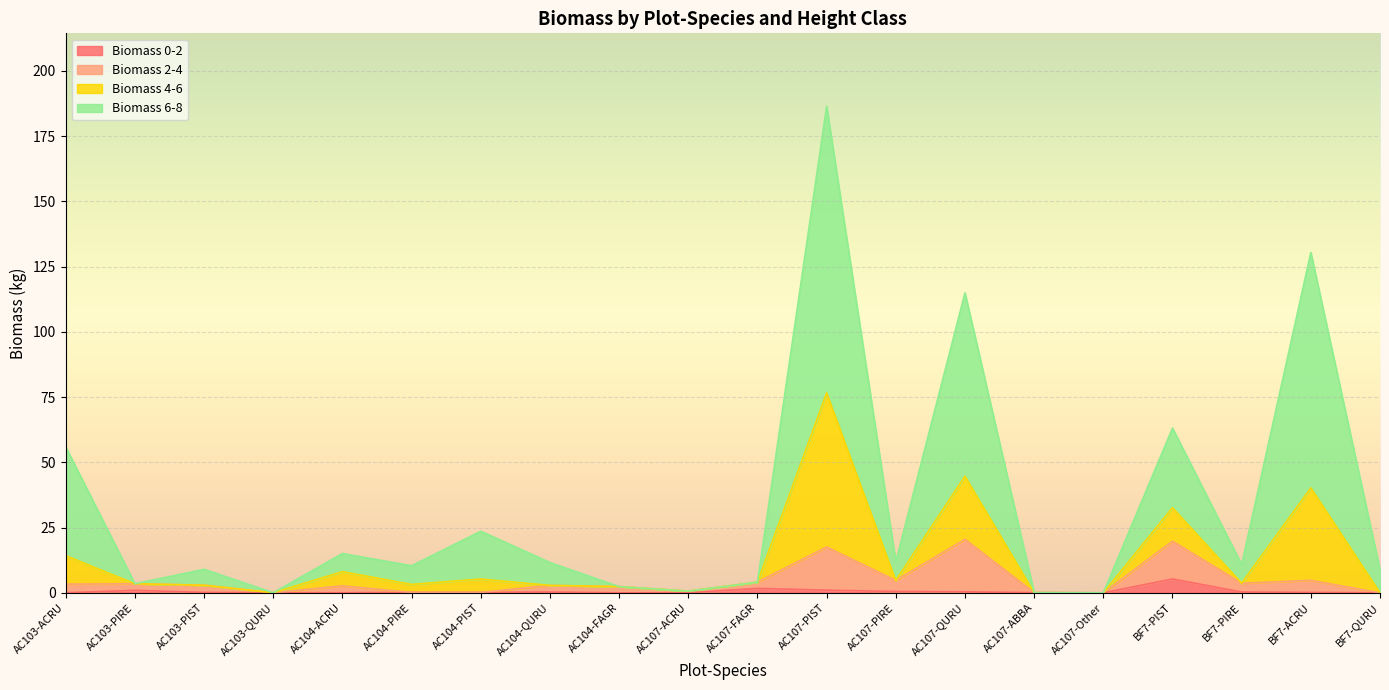

What is the maximum value shown in the chart?

186.5